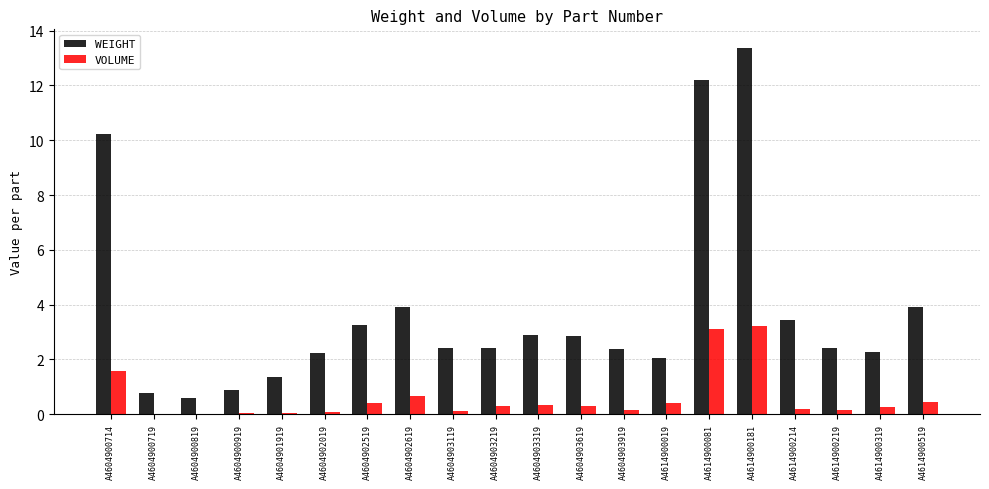

The value of WEIGHT at A4604900919 is 1.5. True or false?

False